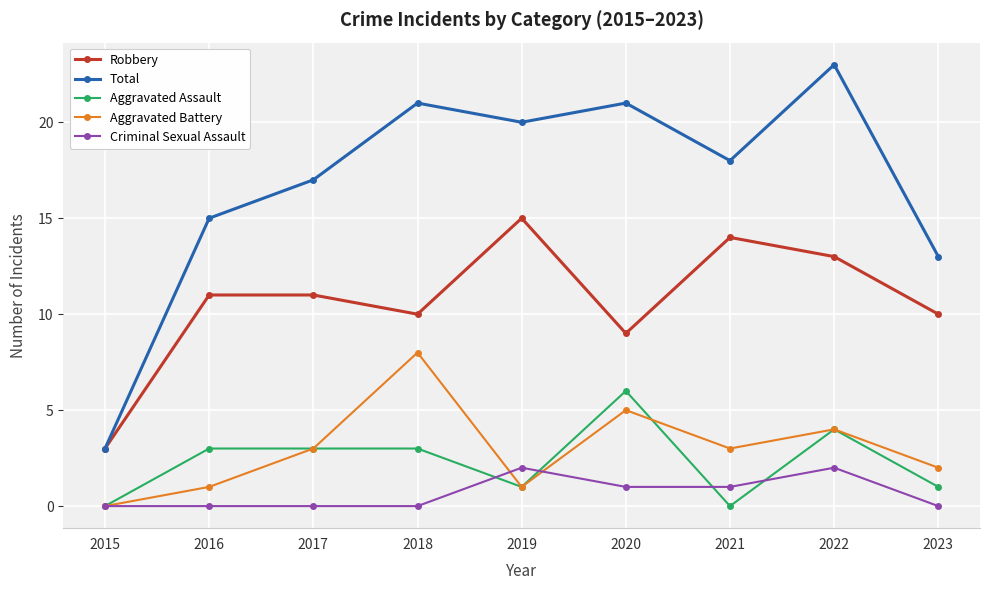

How many series are shown in this chart?

5